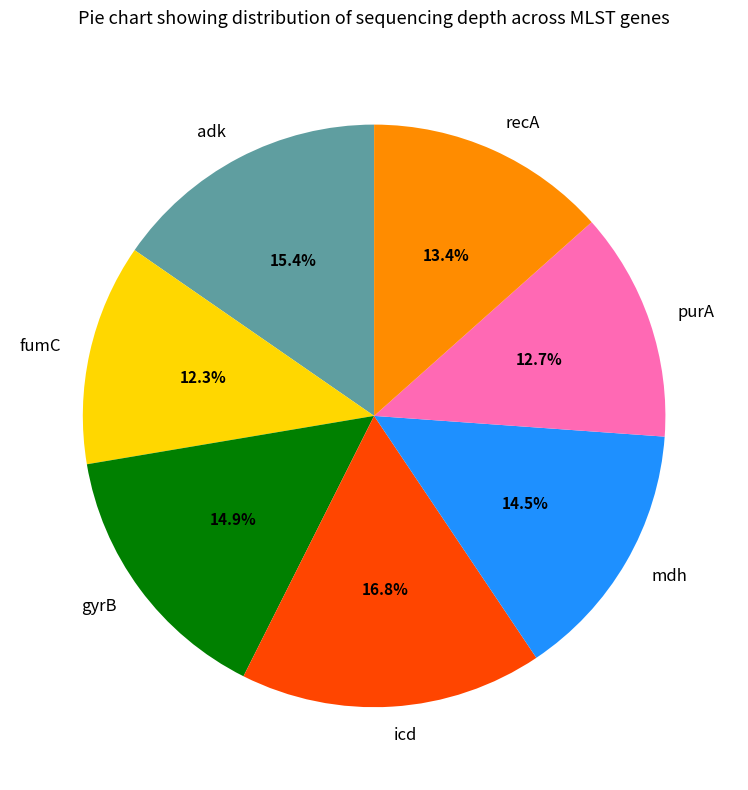

Is there any slice that represents more than half of the pie?

No